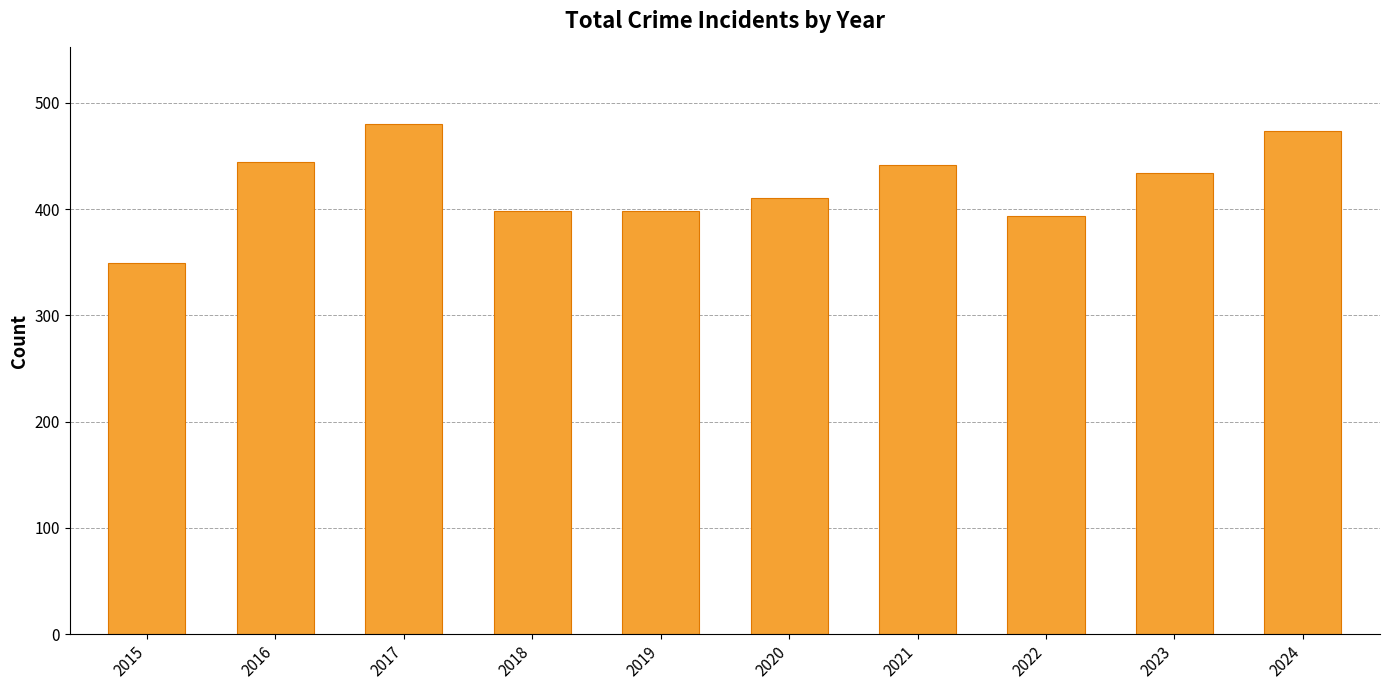

What is the value of the 9th bar from the left?

434